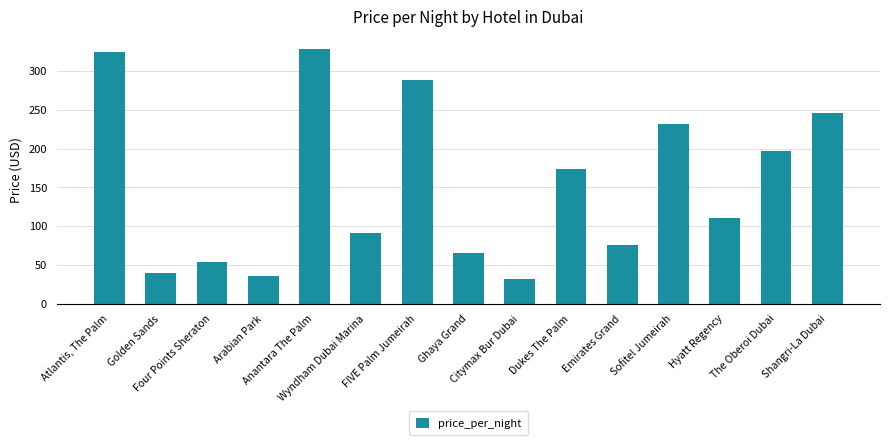

What is the change in value from Wyndham Dubai Marina to Citymax Bur Dubai?

-59